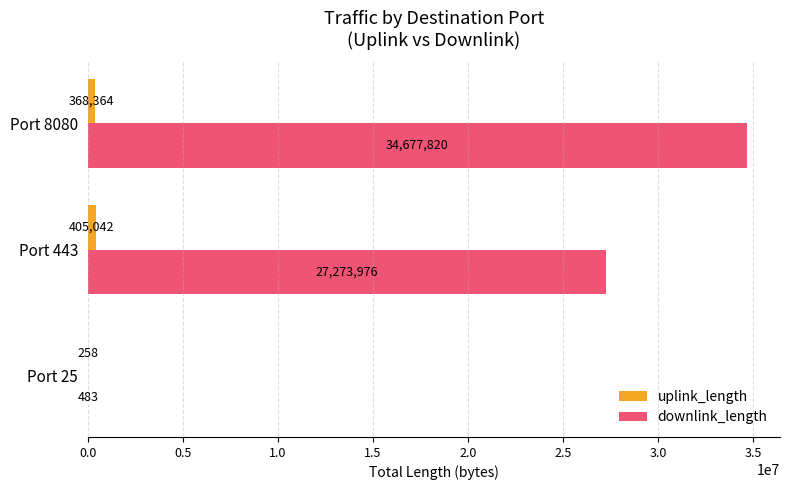

How many data points does each series have?

3